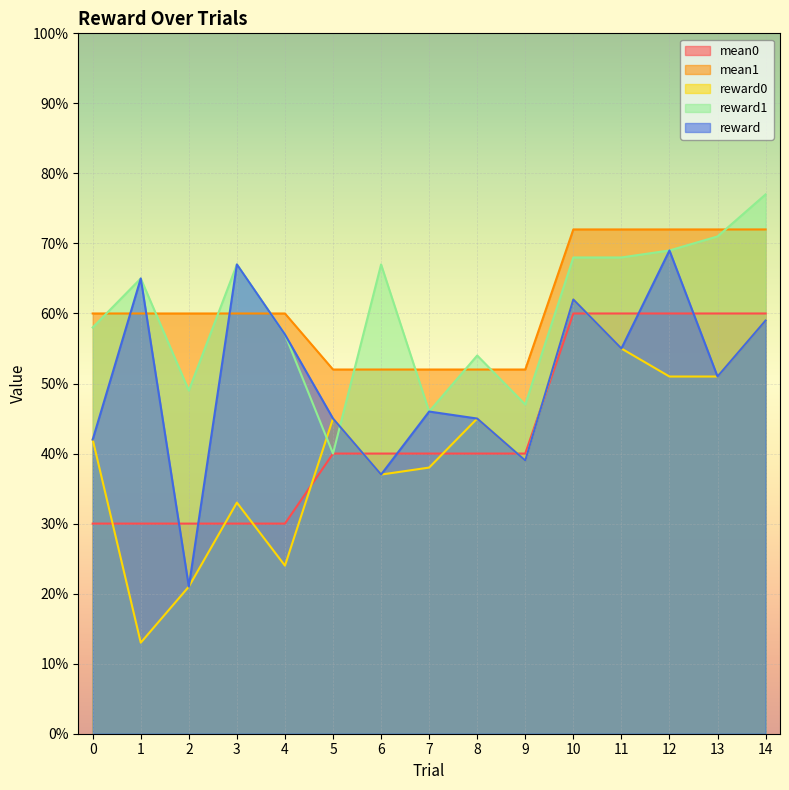

In reward0, how many points are higher than both neighbors (excluding endpoints)?

4